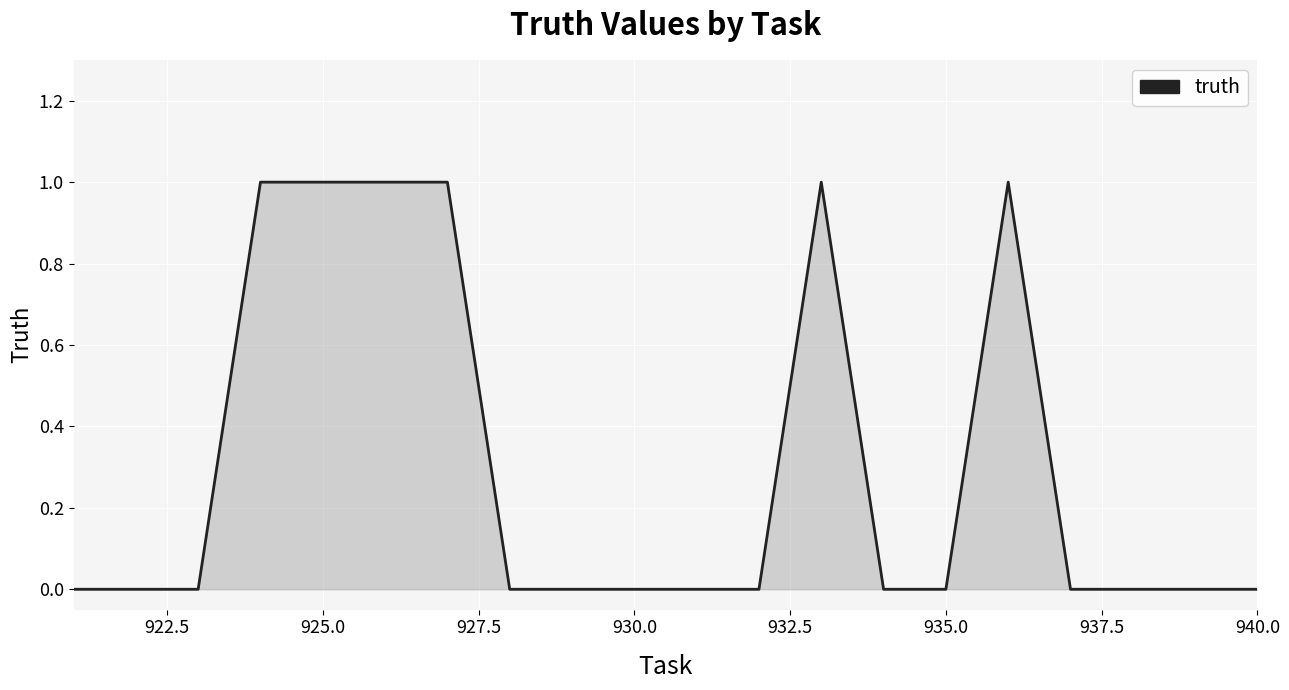

Reading left to right, transcribe all the data shown in this chart.

0	0	0	1	1	1	1	0	0	0	0	0	1	0	0	1	0	0	0	0